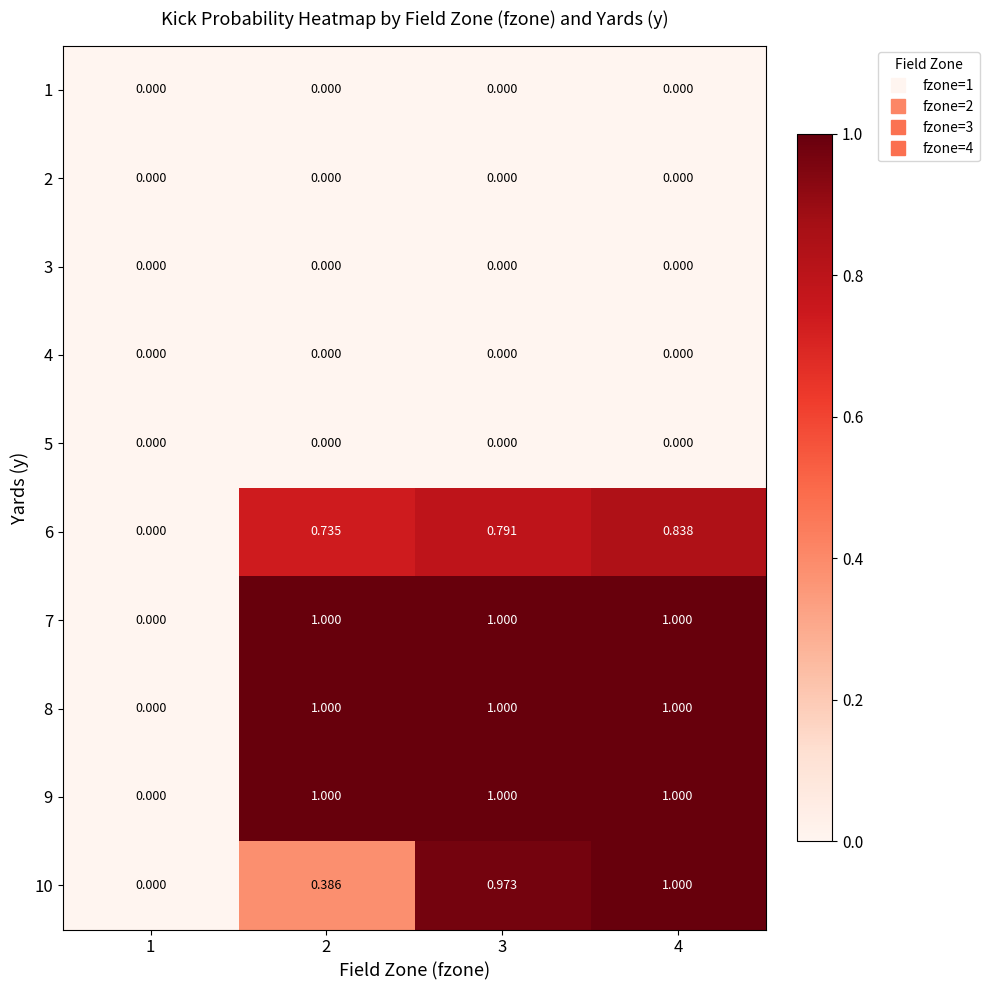

What is the greatest value displayed?

1.0